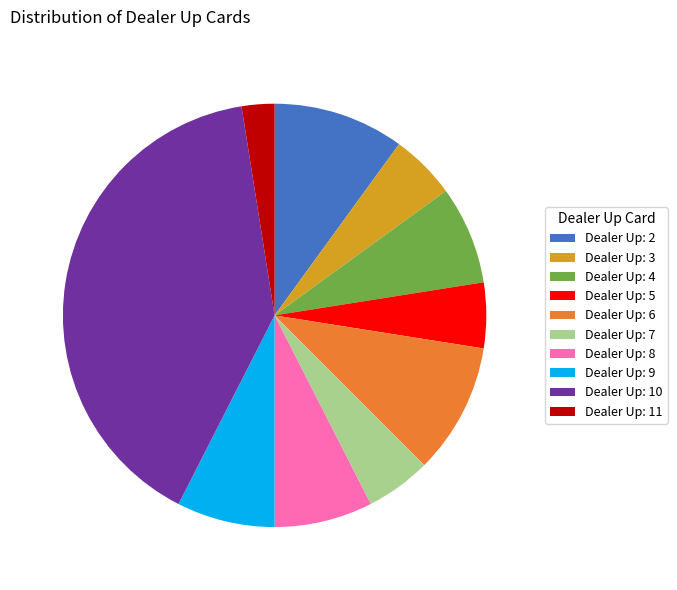

Which slice is the smallest?

Dealer Up: 11